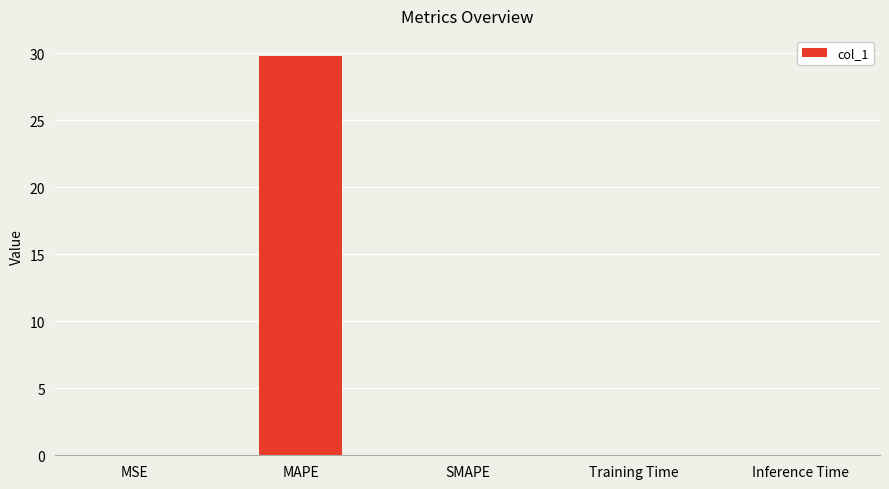

The chart shows a value of 29.8 at MAPE. True or false?

True